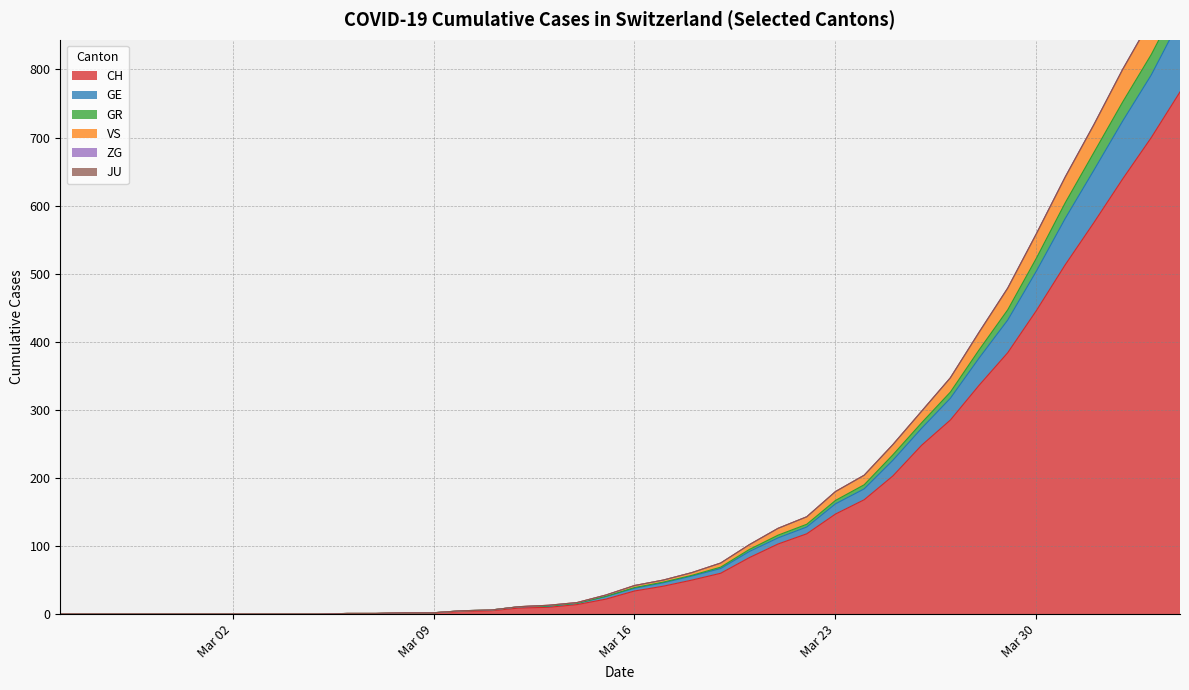

Is it true that GE equals 43 at 26?

False